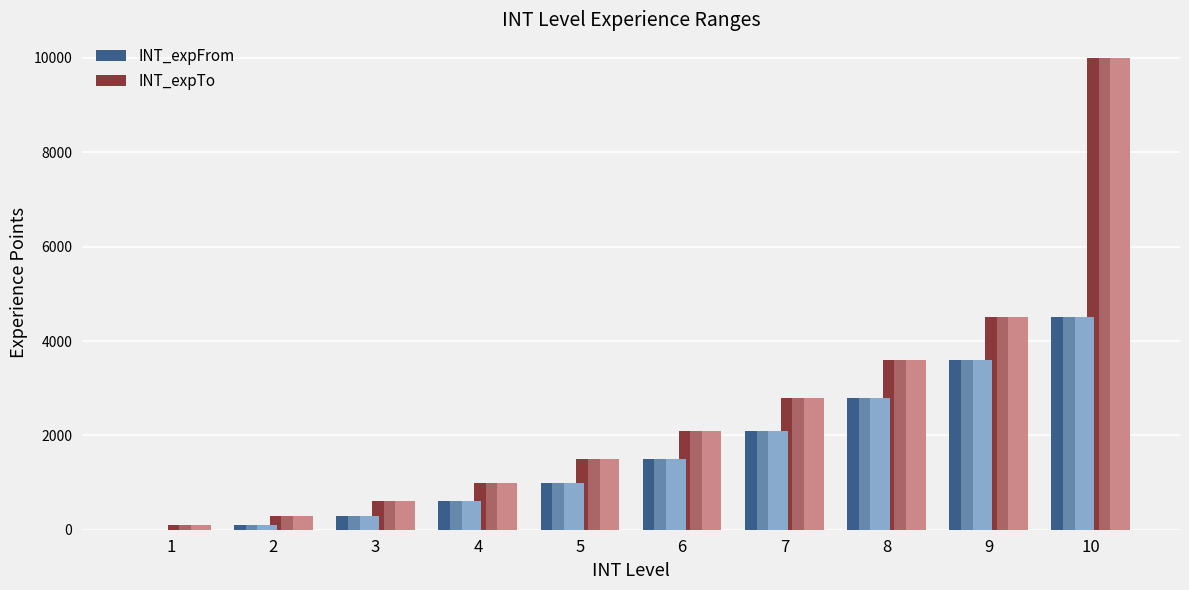

What is the total value across all series at 2?

400